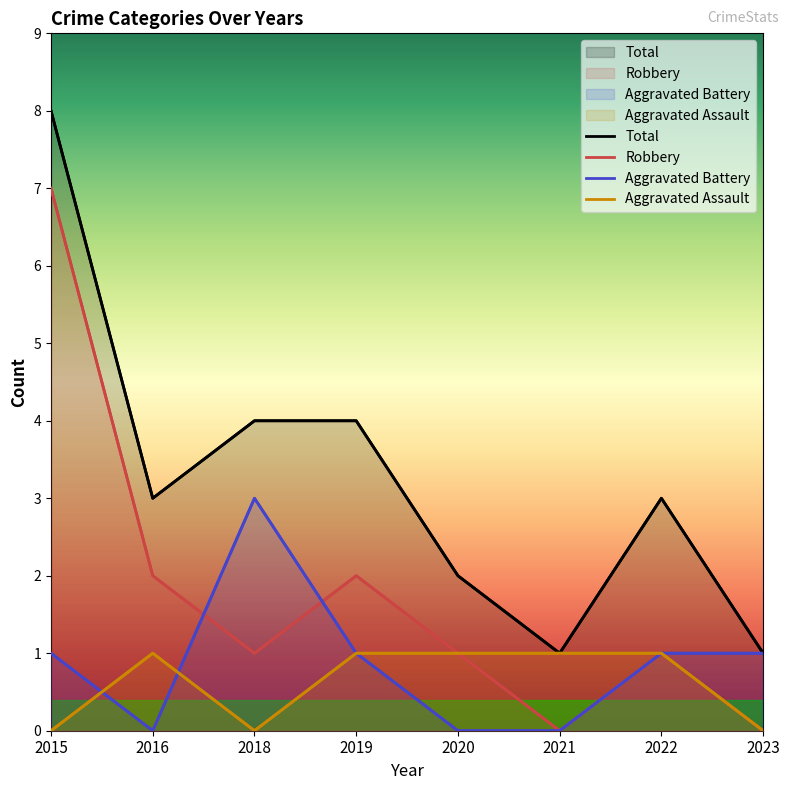

True or false: Aggravated Battery and Total intersect in this chart.

False